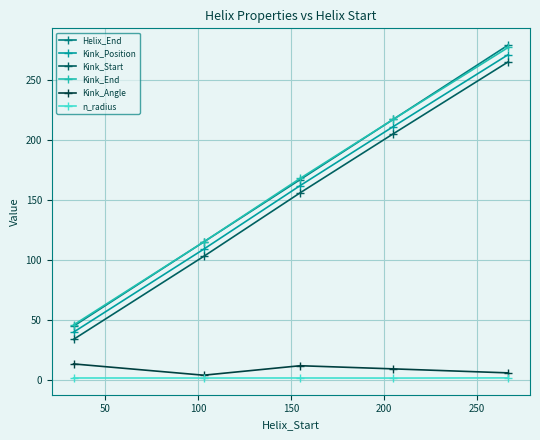

True or false: Kink_End has more than 0 points higher than both neighbors.

False